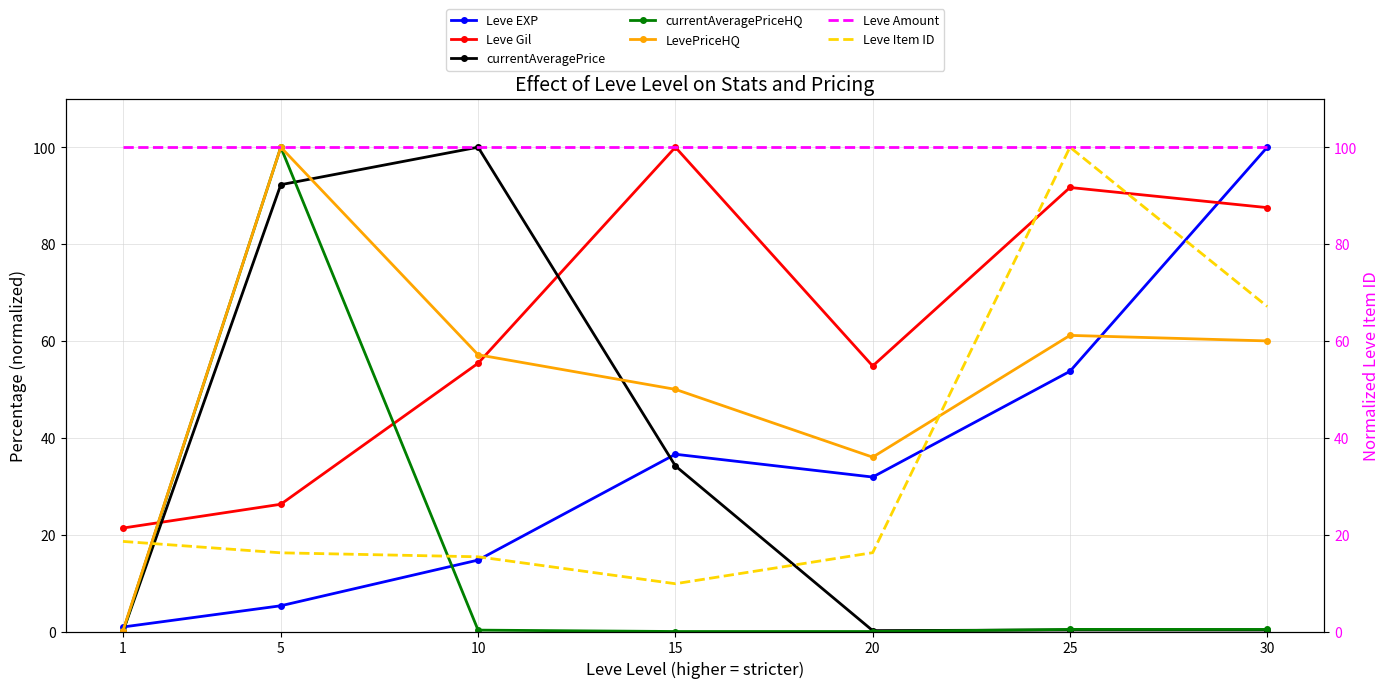

Which series has the largest total across all categories?

Leve Gil